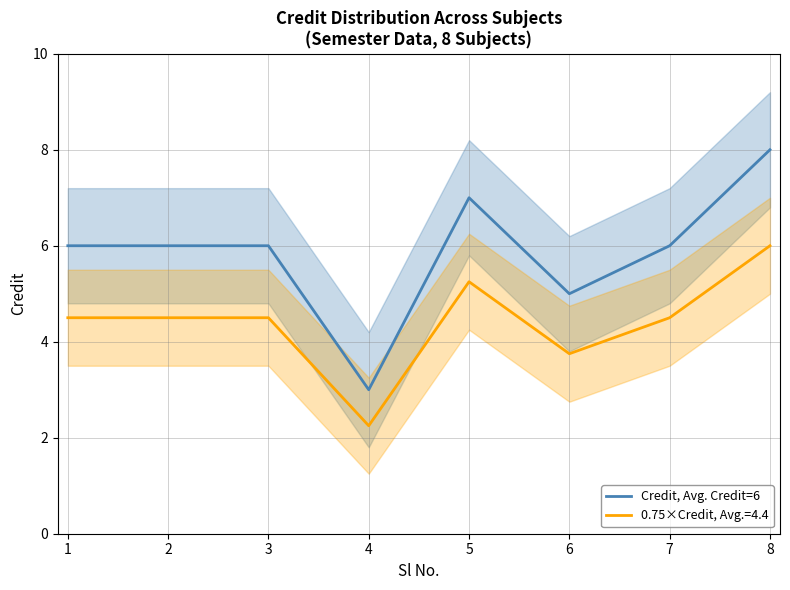

Reading right to left, what are all the values shown in this chart?

8=8	7=6	6=5	5=7	4=3	3=6	2=6	1=6